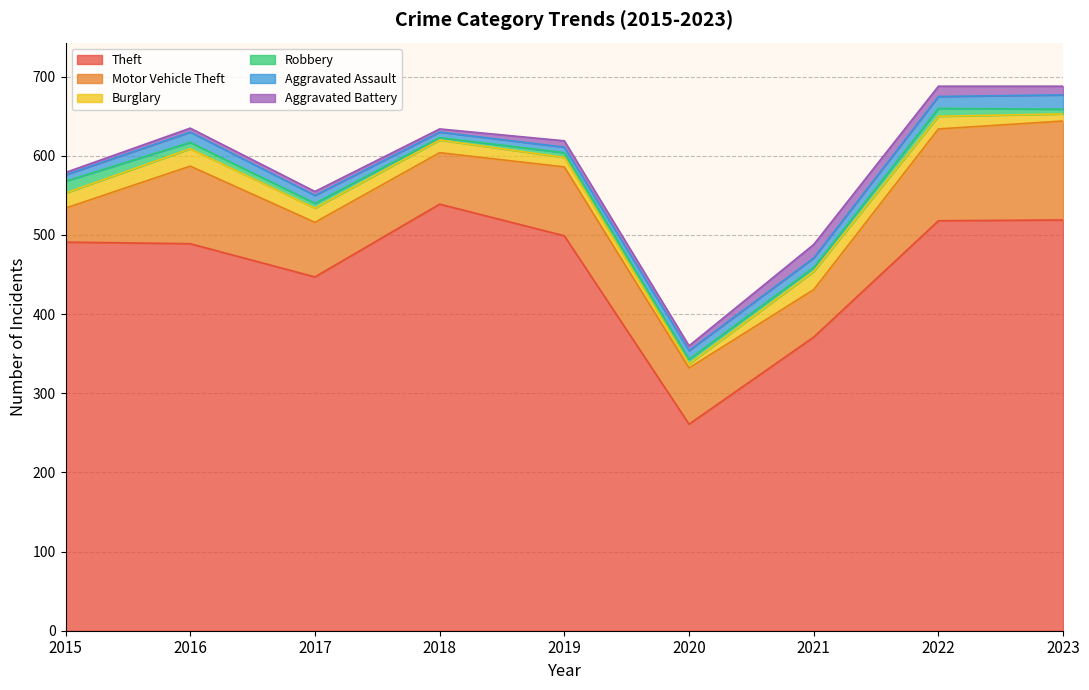

What is the difference between the maximum and second lowest values in the Theft series?

168